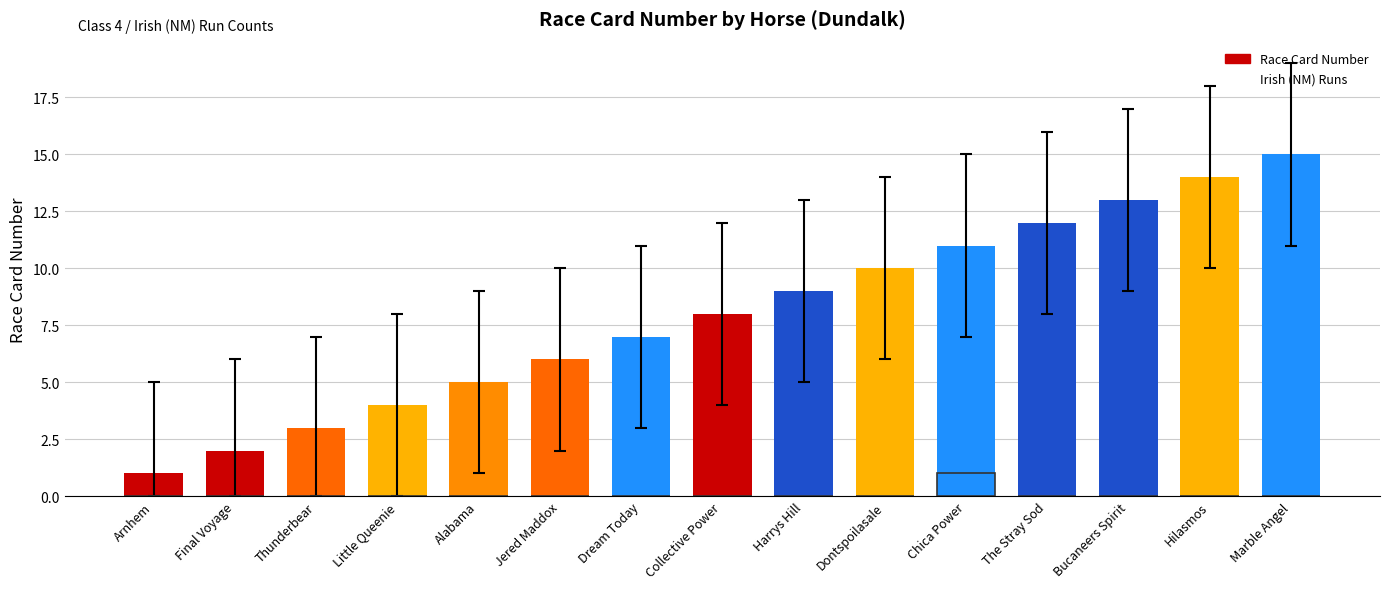

What is the sum of all Race Card Number values?

120